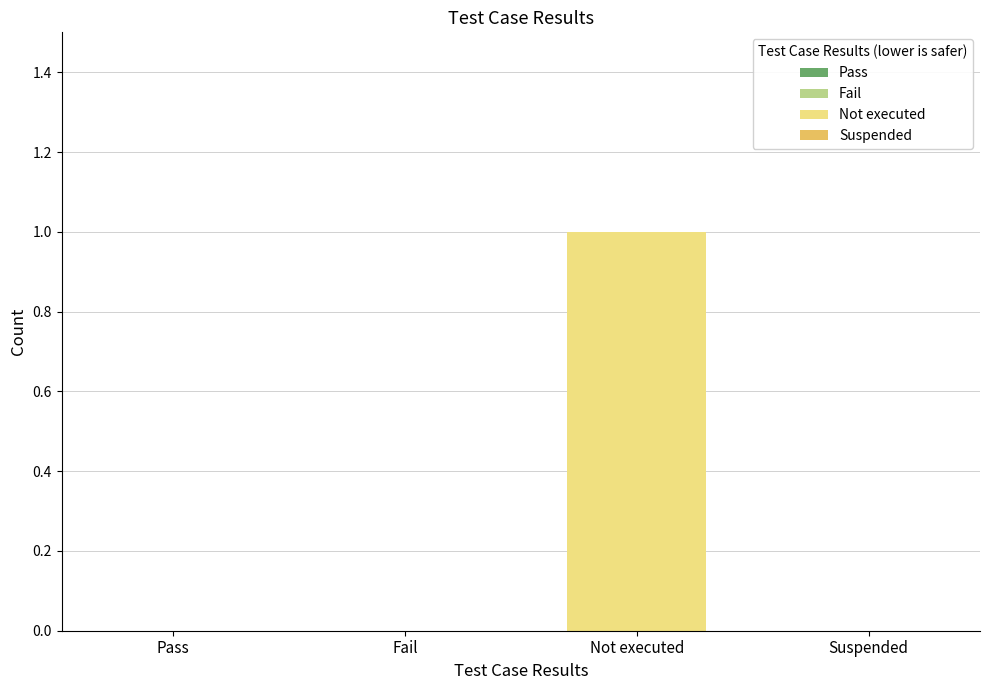

Reading left to right, list all the values displayed in this chart.

Pass=0	Fail=0	Not executed=1	Suspended=0